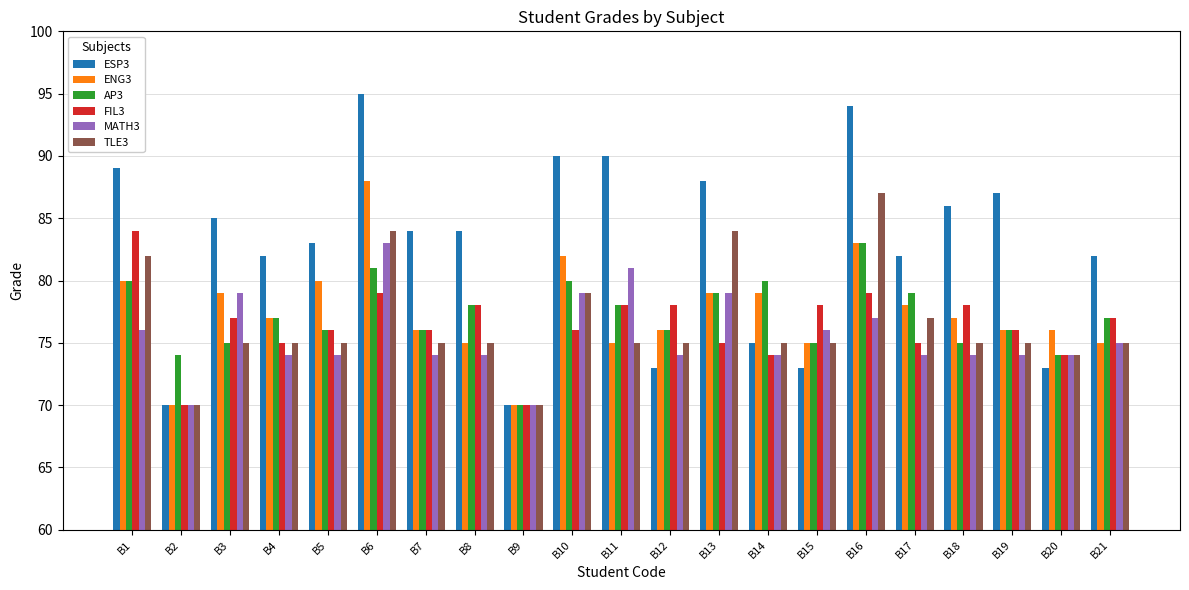

Which category has the highest value in the FIL3 series?

B1